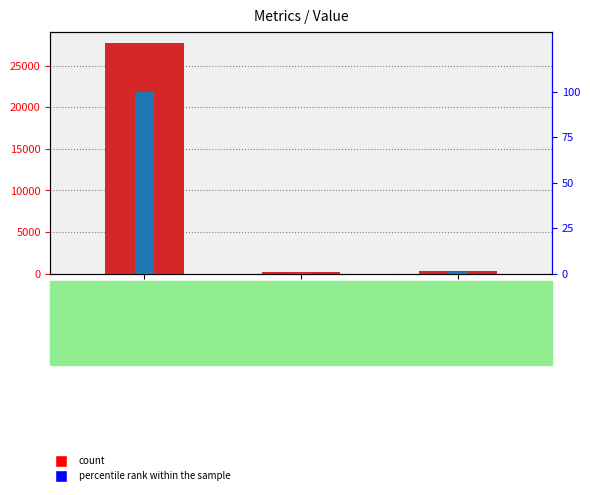

What is the label of the 1st bar from the left?

Total Revenue